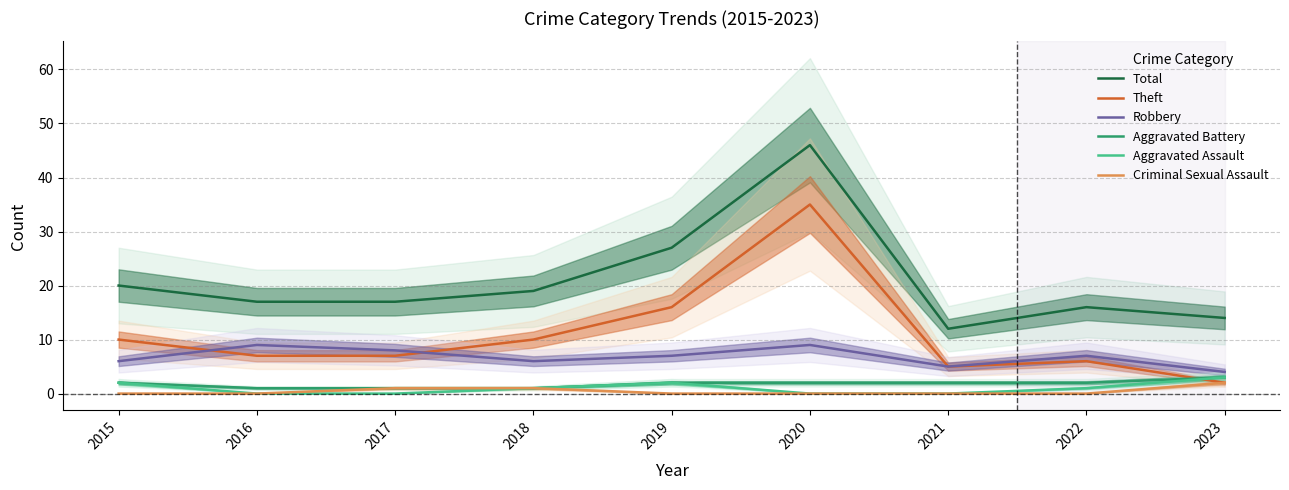

What is the difference between the Total values at 2017 and 2023?

3